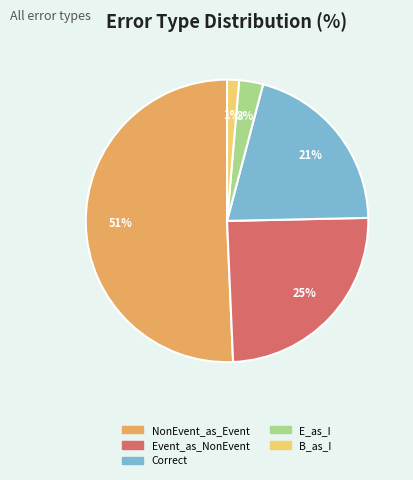

How many slices are in this pie chart?

5